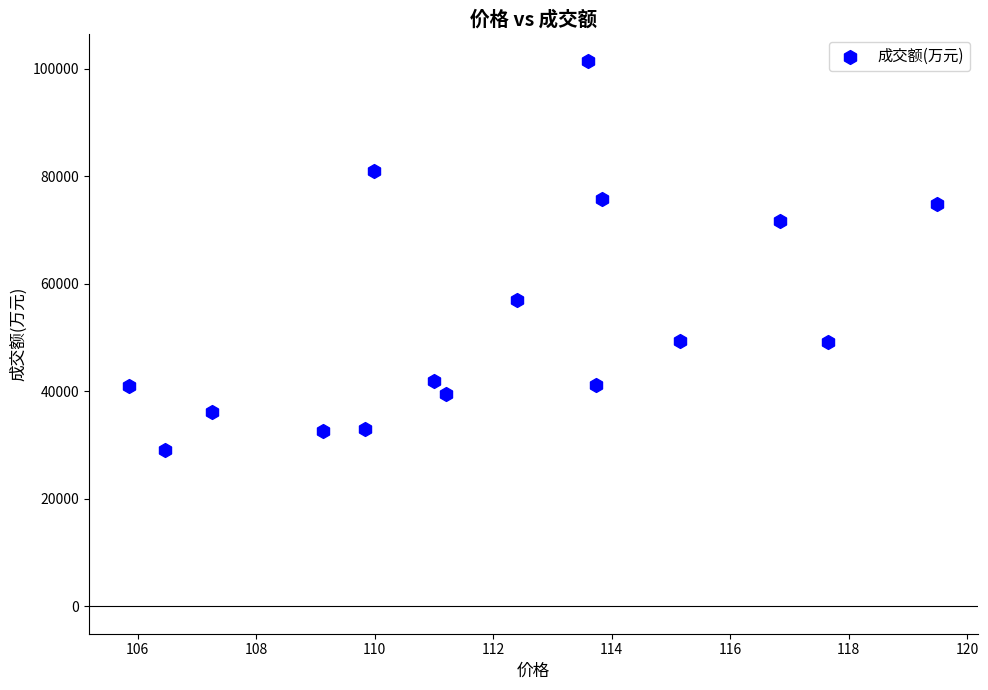

What Y value in the scatter plot is closest to 65214?

71603